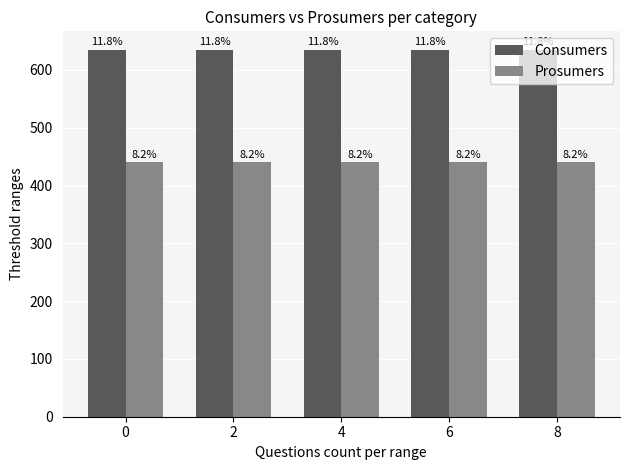

Which has a higher value, 8 or 2?

8